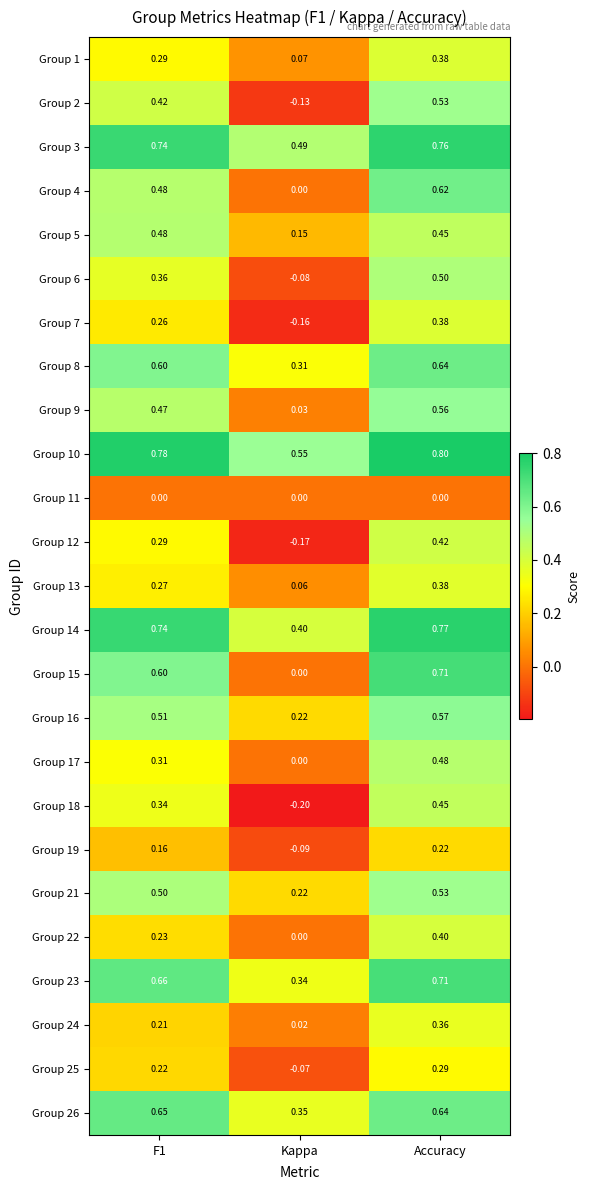

At which category does the chart reach its peak across all series?

Accuracy